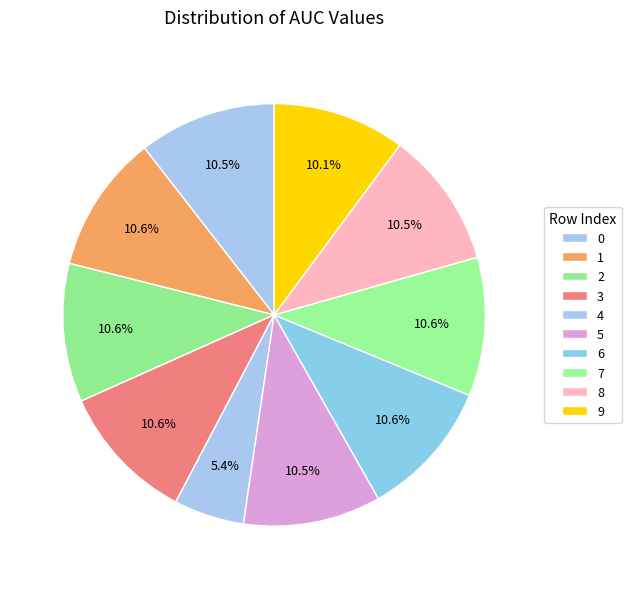

How many segments does this pie chart have?

10